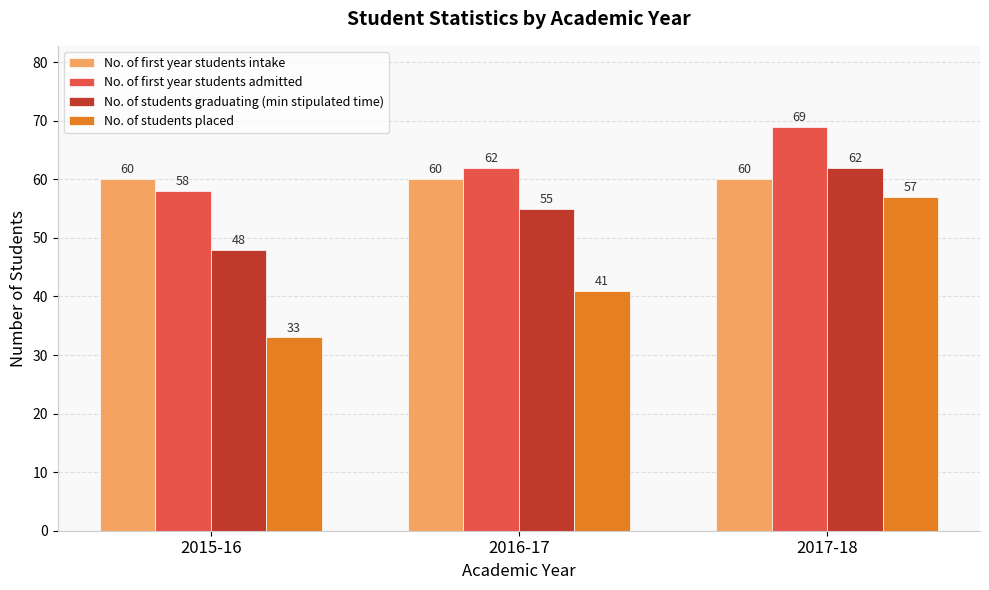

Are the bars grouped side by side (vs. stacked)?

Yes